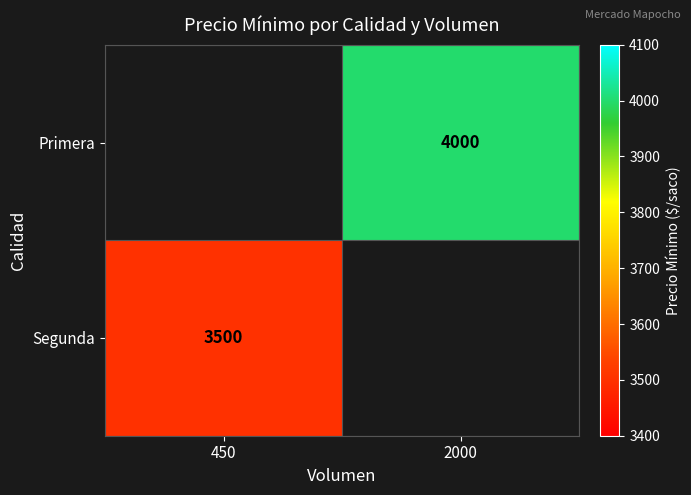

The value of Primera at 2000 is 2513. True or false?

False